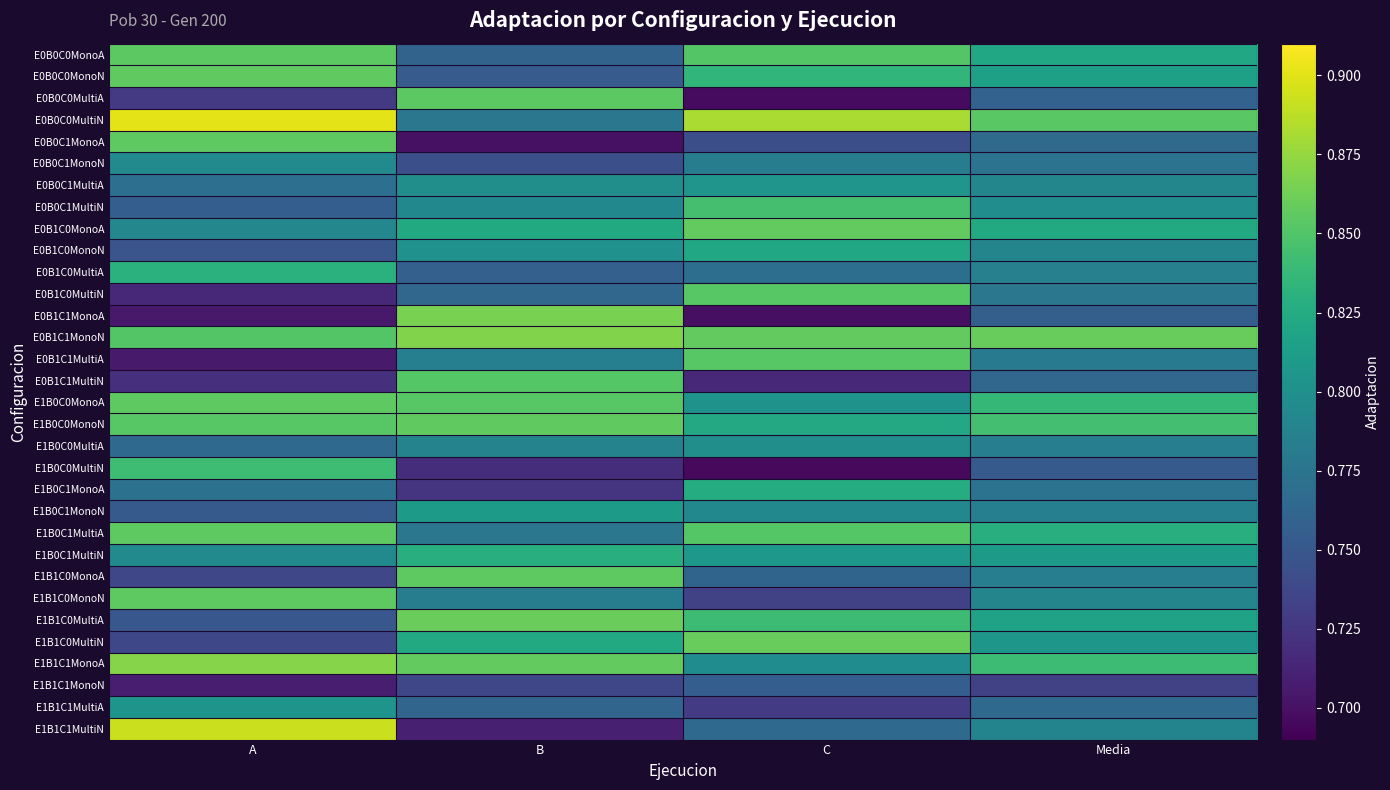

Rank the series at B from highest to lowest value.

E0B1C1MonoN, E0B1C1MonoA, E1B1C0MultiA, E1B1C1MonoA, E1B0C0MonoN, E1B1C0MonoA, E0B0C0MultiA, E1B0C0MonoA, E0B1C1MultiN, E1B0C1MultiN, E1B1C0MultiN, E0B1C0MonoA, E1B0C1MonoN, E0B1C0MonoN, E0B0C1MultiA, E0B0C1MultiN, E1B0C0MultiA, E0B1C1MultiA, E1B1C0MonoN, E1B0C1MultiA, E0B0C0MultiN, E0B1C0MultiN, E1B1C1MultiA, E0B0C0MonoA, E0B1C0MultiA, E0B0C0MonoN, E0B0C1MonoN, E1B1C1MonoN, E1B0C1MonoA, E1B0C0MultiN, E1B1C1MultiN, E0B0C1MonoA